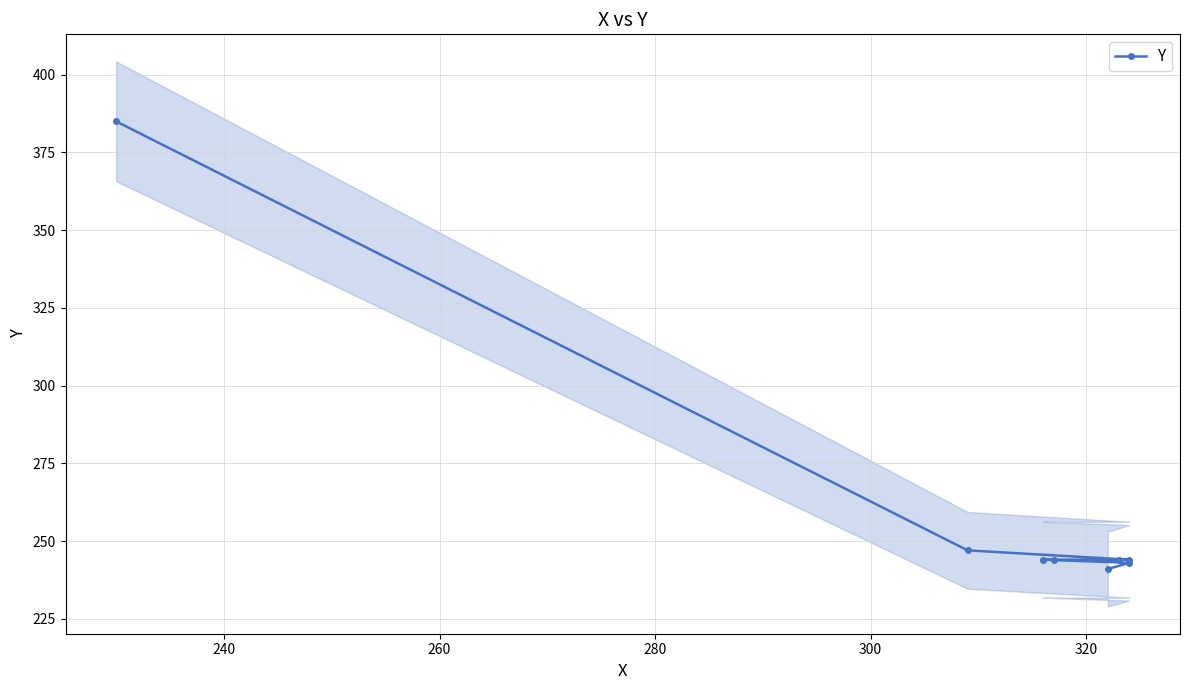

What is the average value?

262